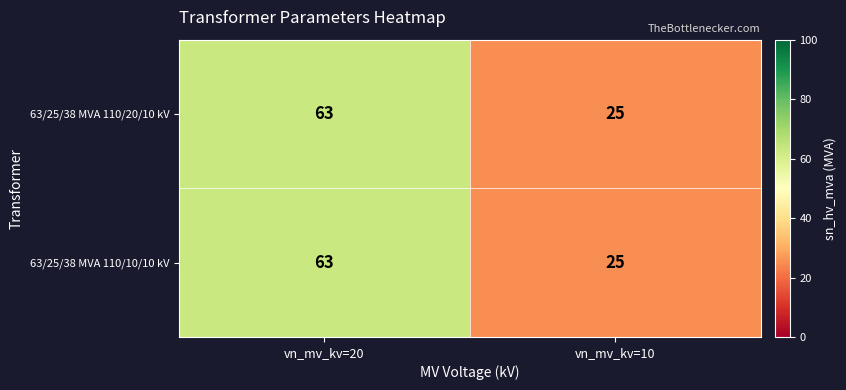

Count the number of categories in the chart.

2